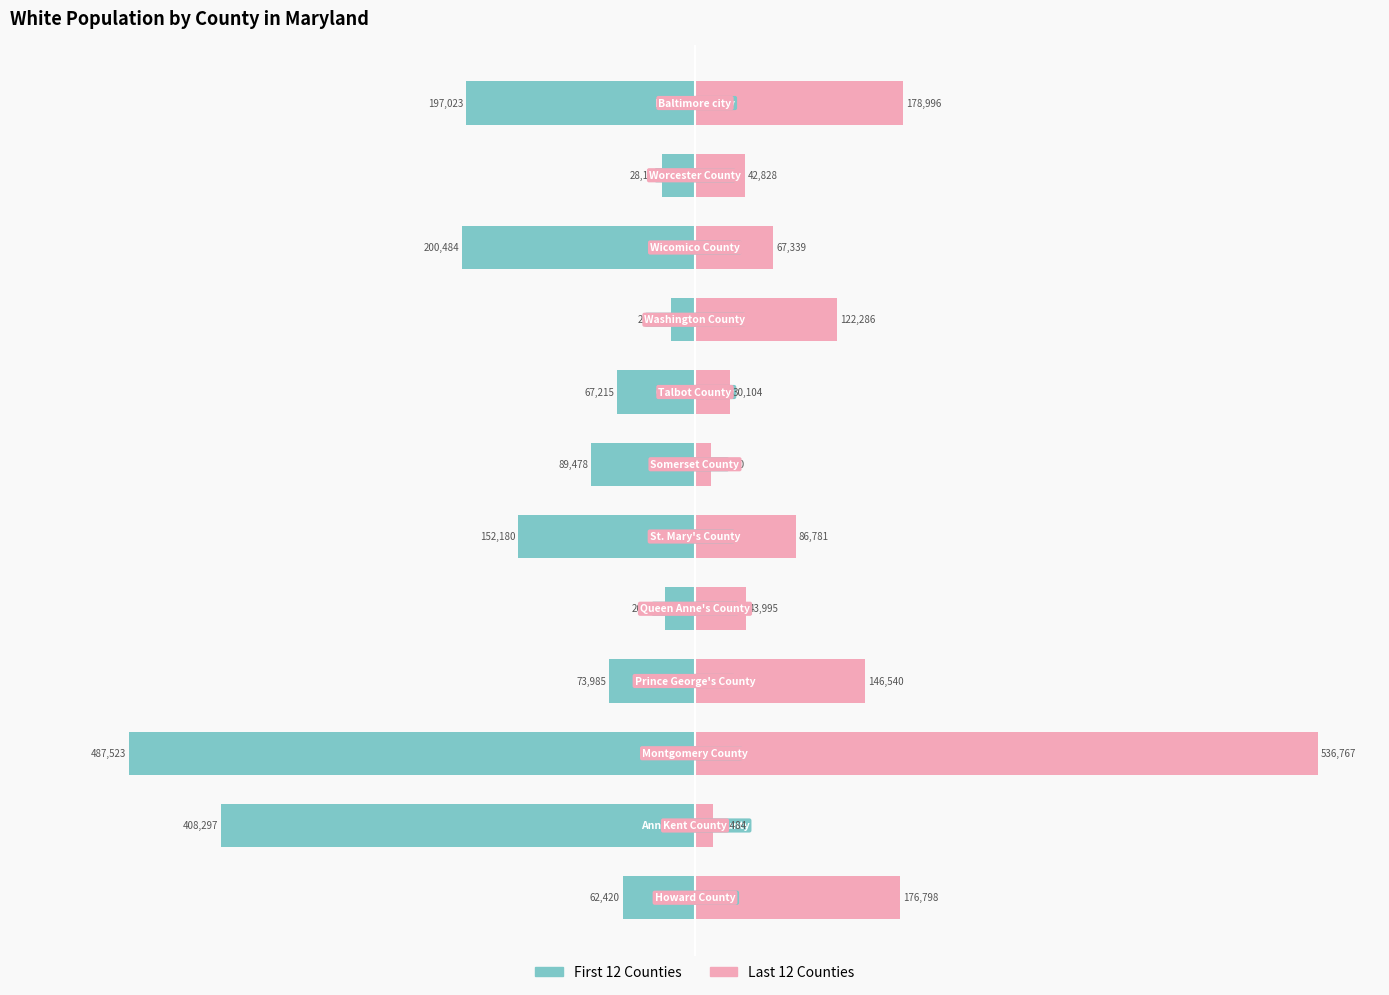

Which series changed the most between 2 and 8?

First 12 Counties